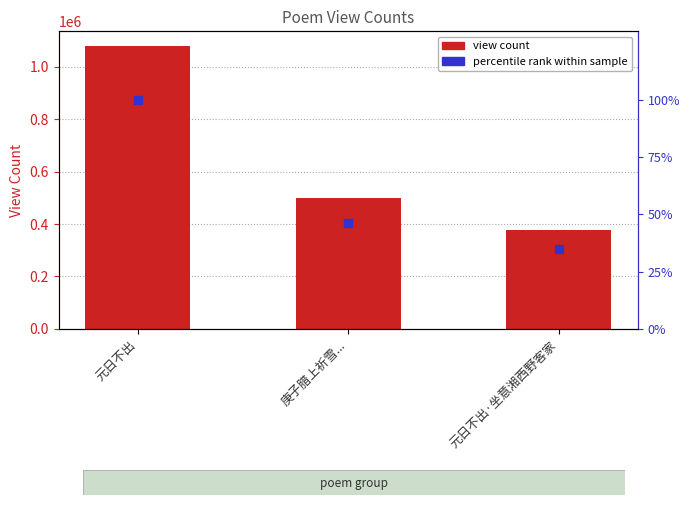

Which series has the largest total across all categories?

view count